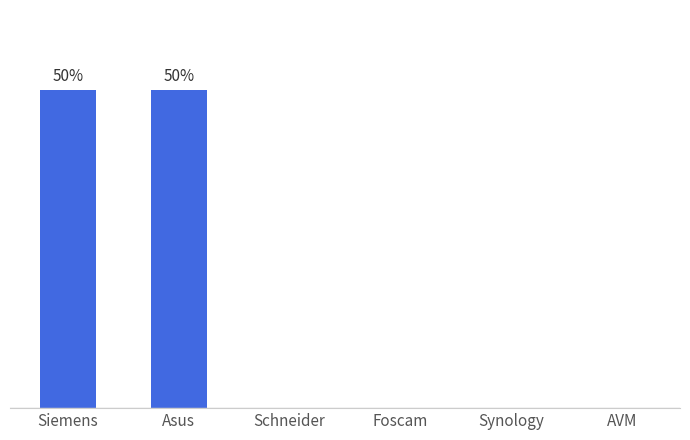

What position from the right is Foscam?

3